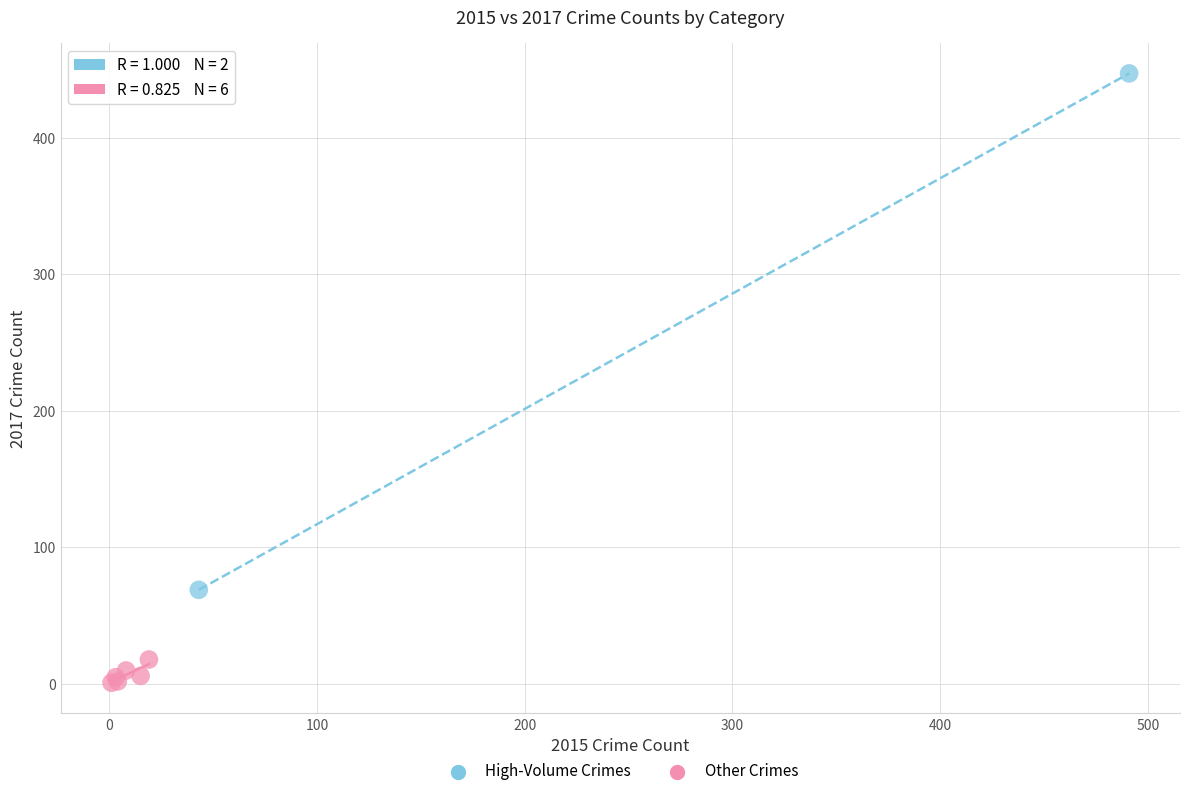

What are all the series names shown in the legend?

High-Volume Crimes, Other Crimes